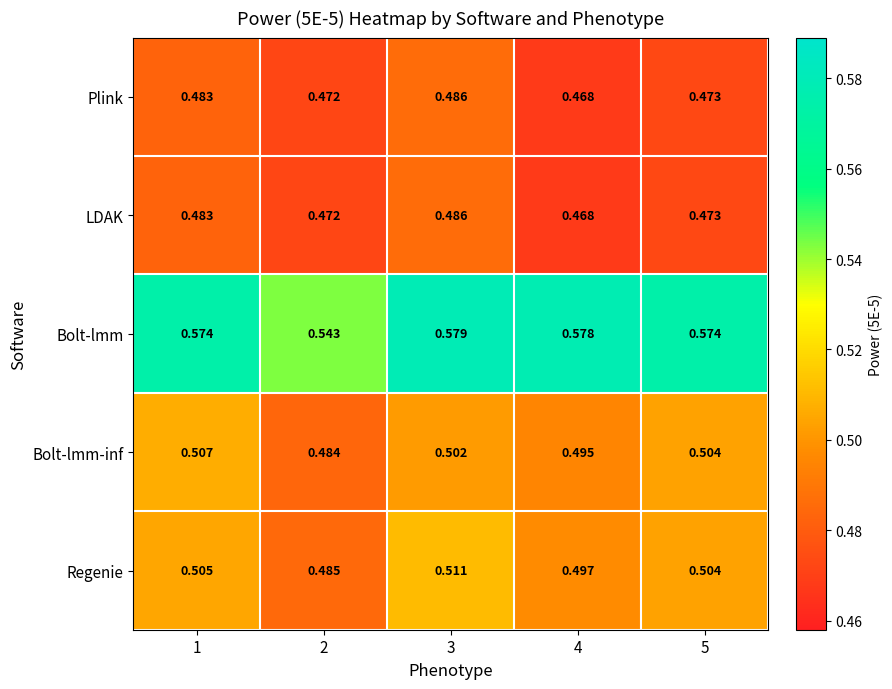

Which series has the largest total across all categories?

Bolt-lmm